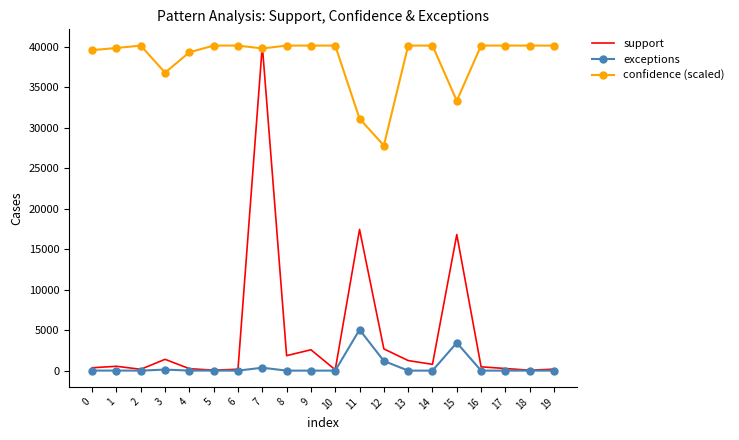

At which label is exceptions closest to 2528?

15